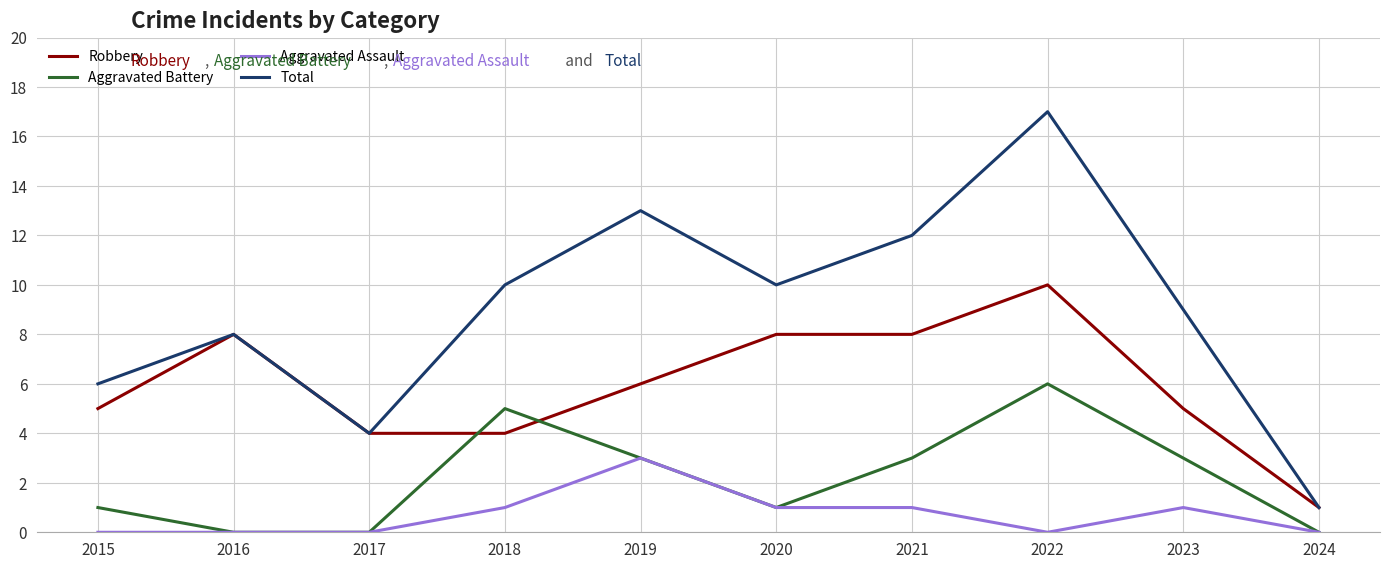

True or false: Robbery and Aggravated Assault intersect in this chart.

False